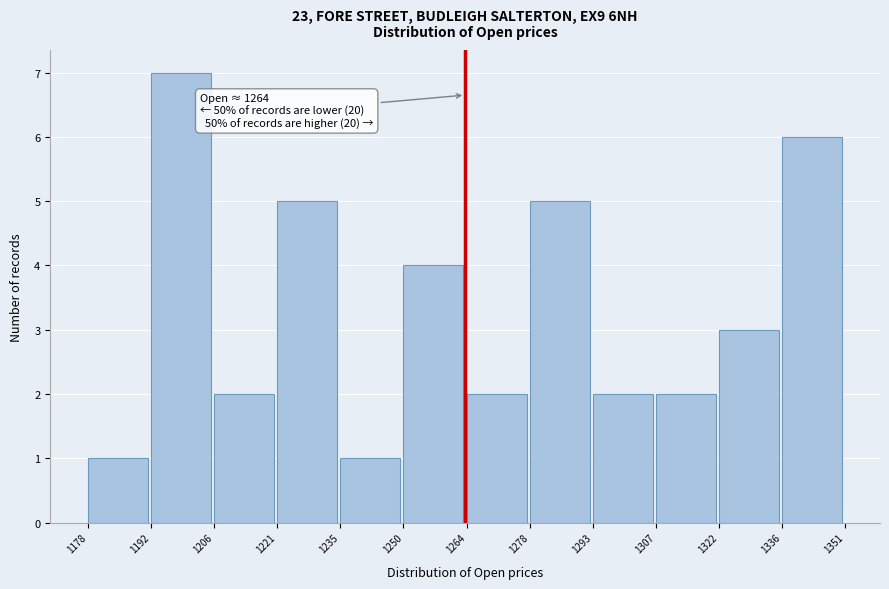

Which range on the x-axis has the tallest bar?

1192 to 1206